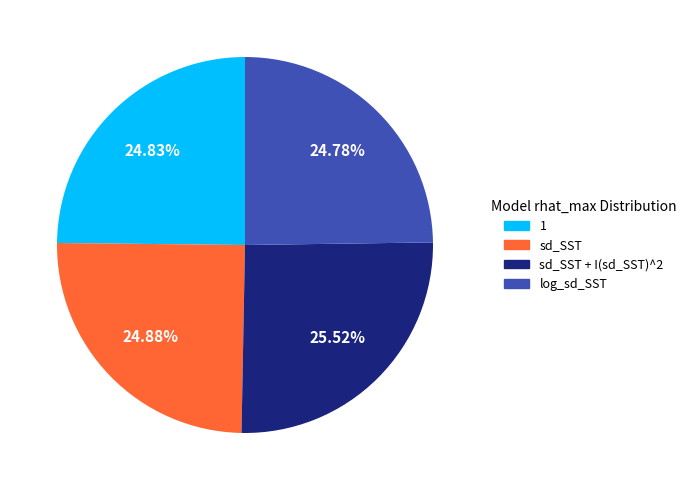

Is there a majority slice in this chart?

No